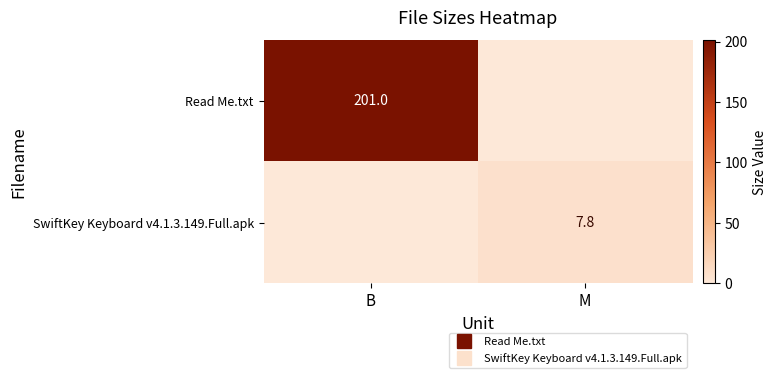

Which series changed the most between B and M?

Read Me.txt